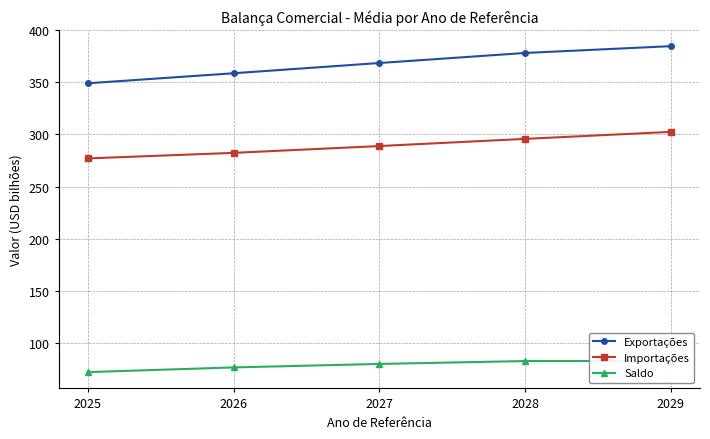

How many categories are shown in the chart?

5